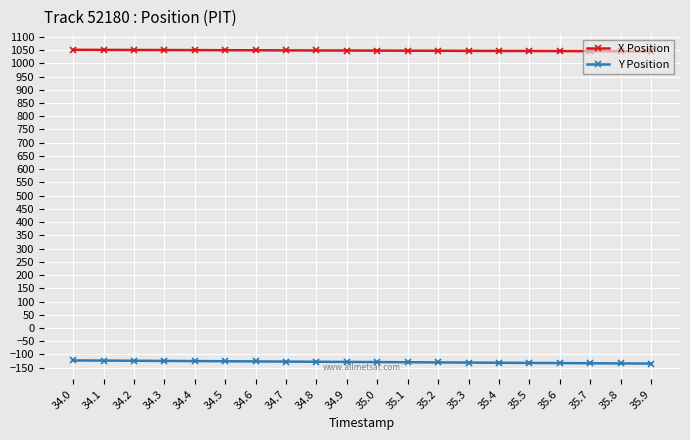

What is the sum of all Y Position values?

-2571.4